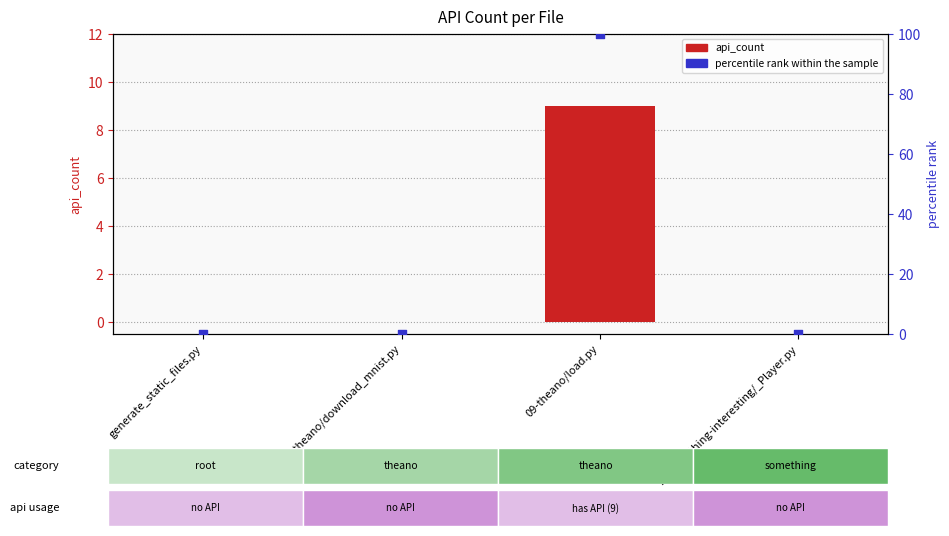

What are all the series names shown in the legend?

api_count, percentile rank within the sample